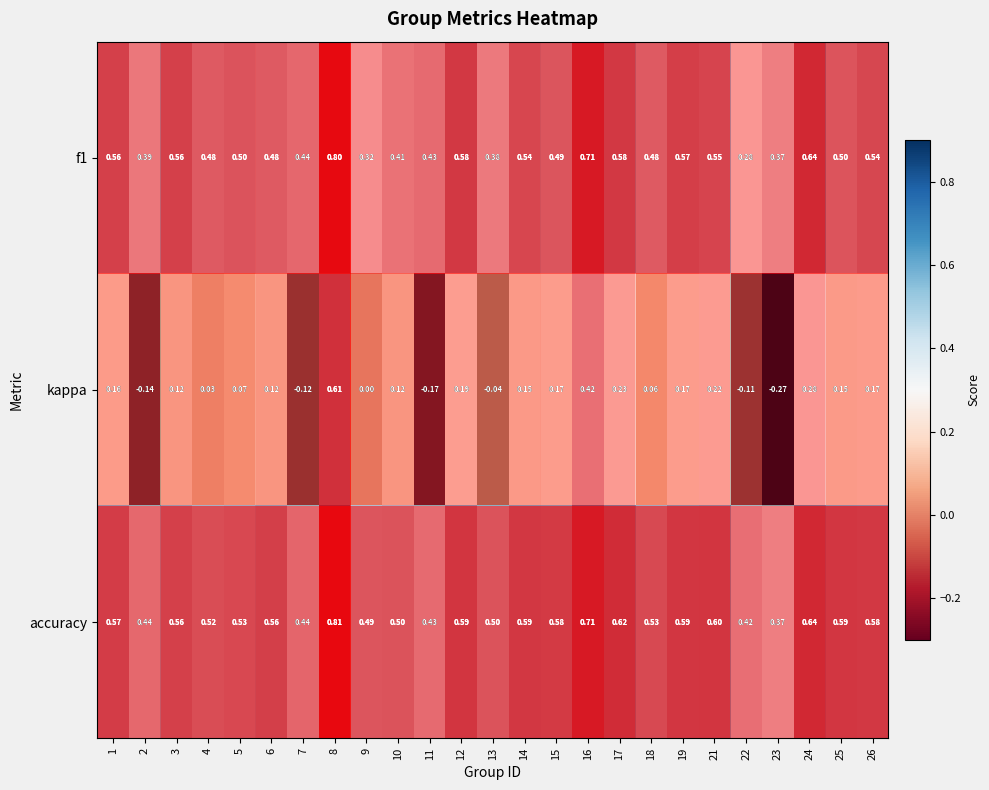

At which category does the chart reach its peak across all series?

8